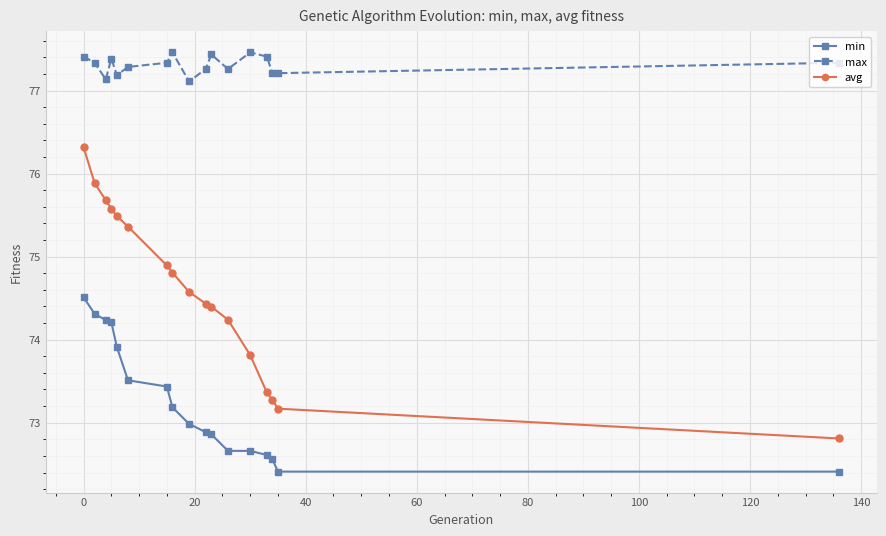

What are all the series names shown in the legend?

min, max, avg